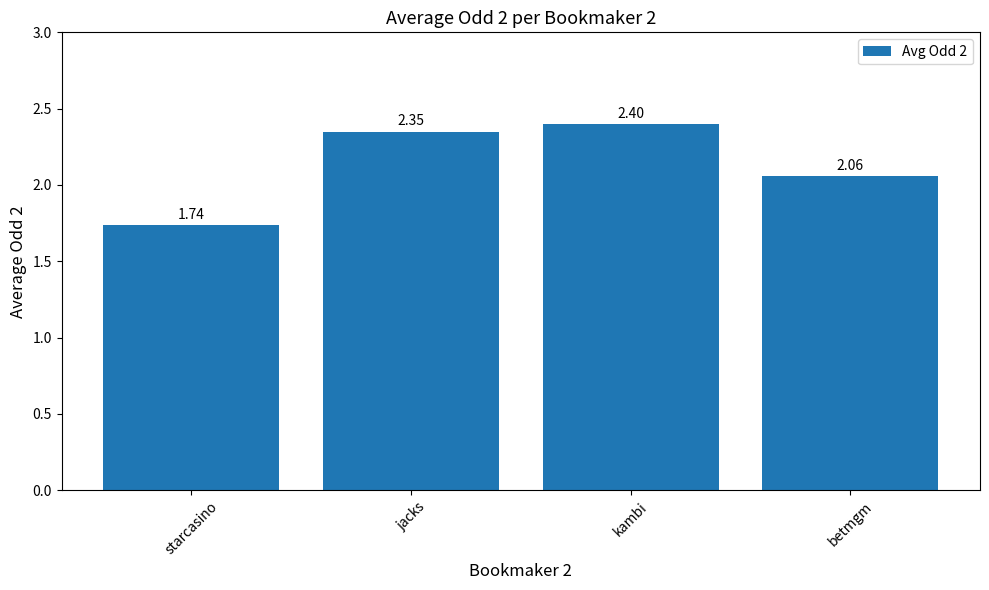

What is the greatest value displayed?

2.4